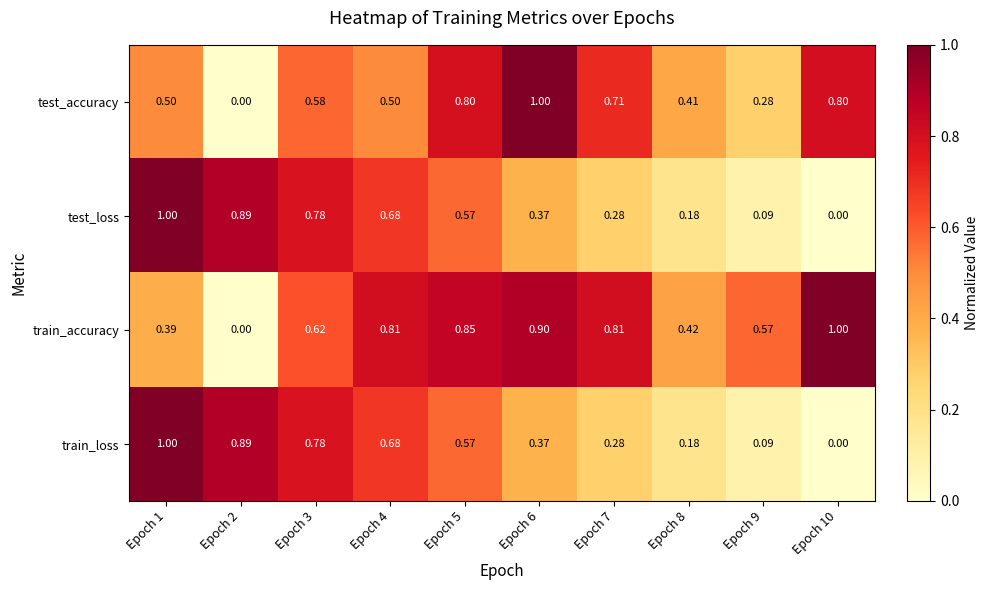

Between Epoch 2 and Epoch 10, which series saw the biggest shift?

train_accuracy